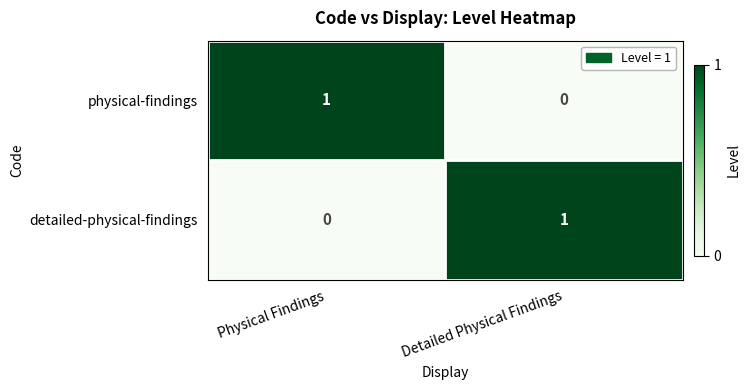

At Detailed Physical Findings, list the series in order from smallest to largest.

physical-findings, detailed-physical-findings